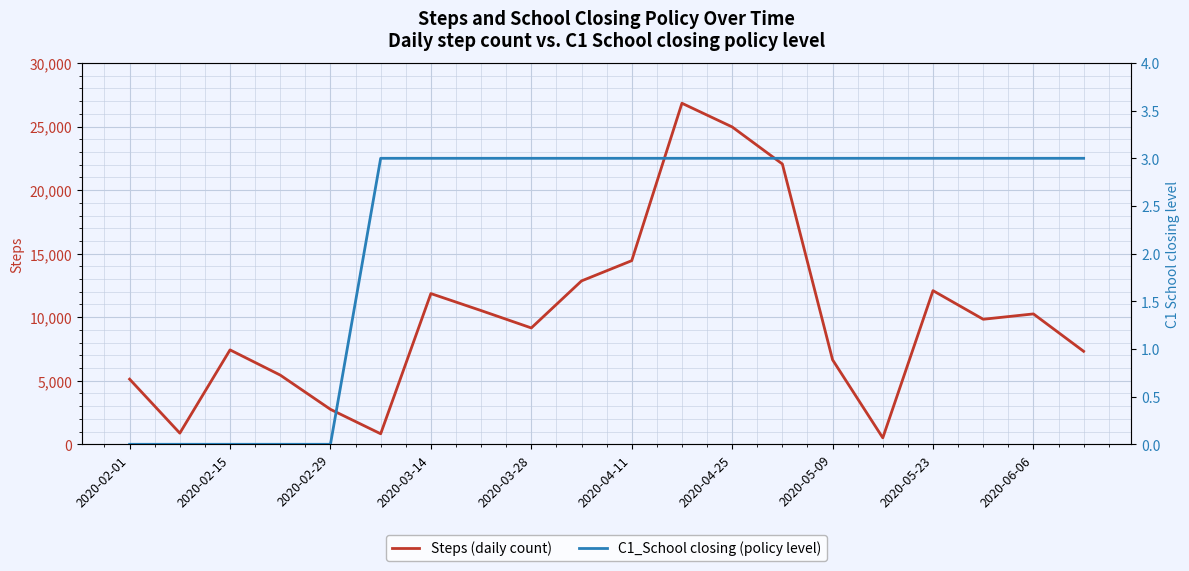

How many data points does each series have?

20